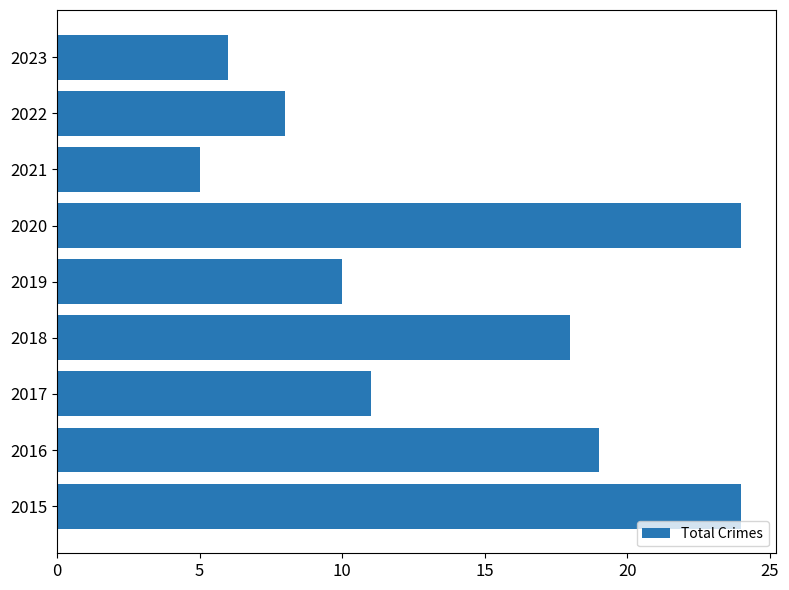

How many series are shown in this chart?

1